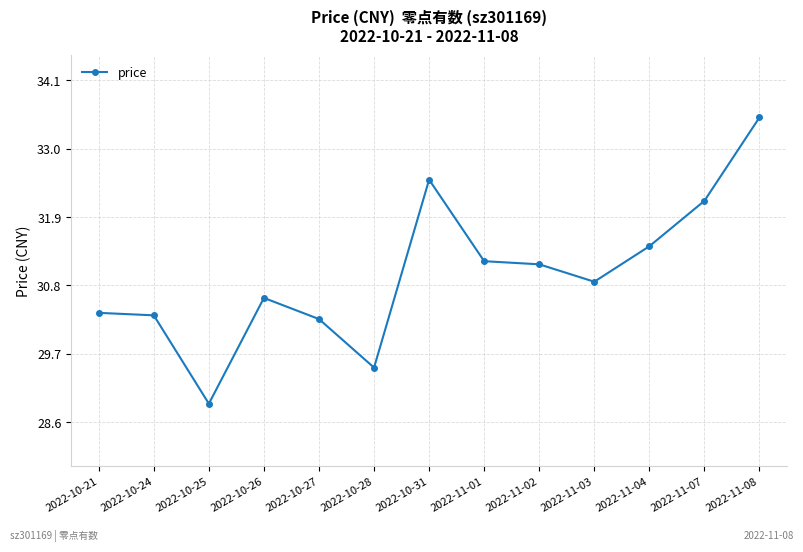

The chart shows a value of 50.6 at 2022-10-31. True or false?

False